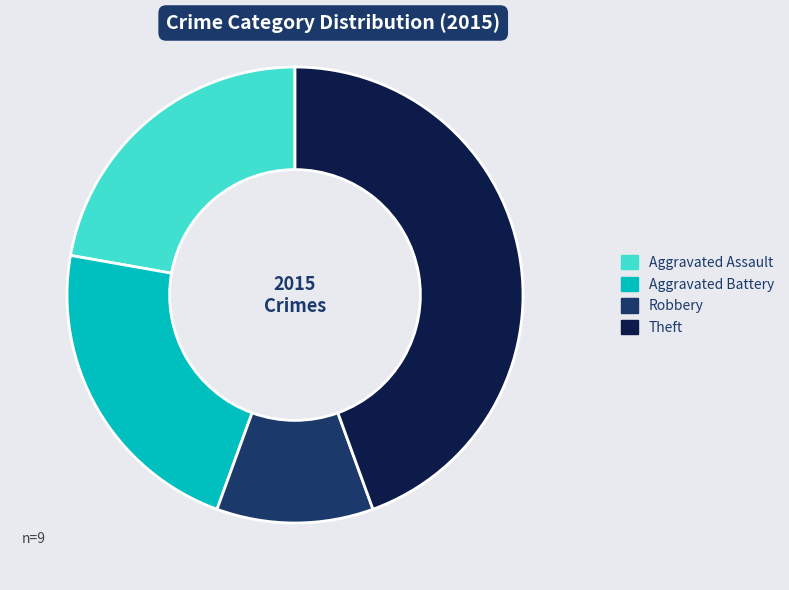

Do Robbery and Aggravated Assault together represent more than half of the pie?

No